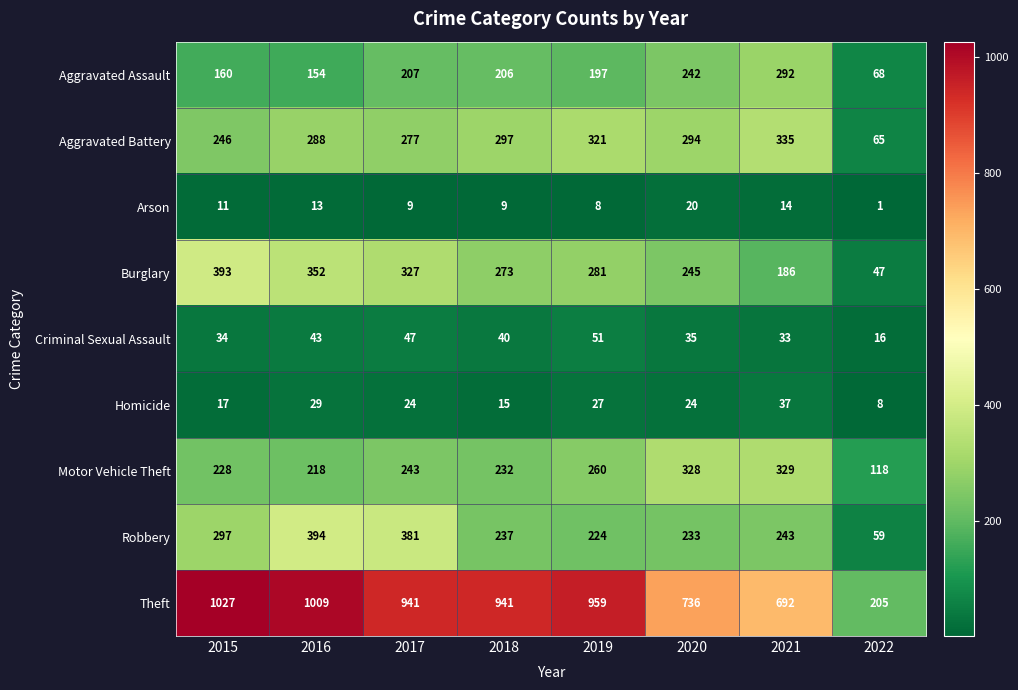

What is the difference between the Criminal Sexual Assault values at 2018 and 2017?

7